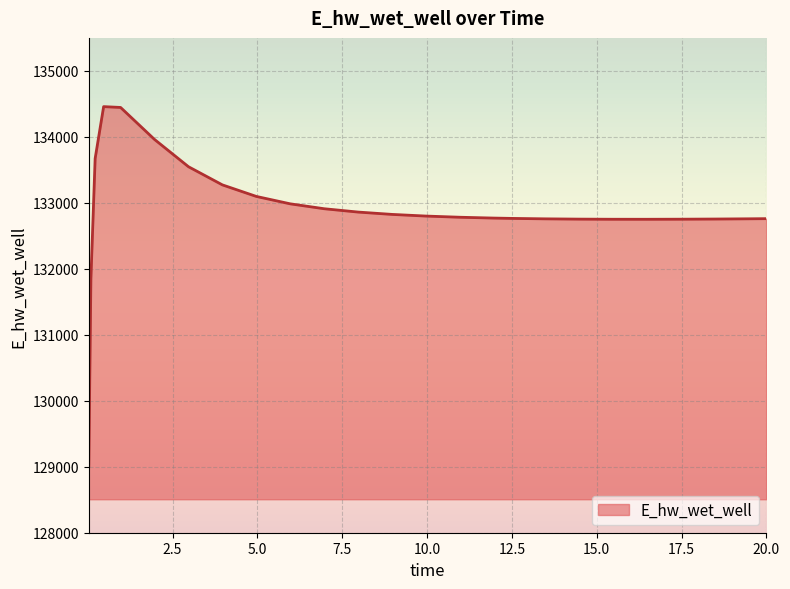

What is the minimum value shown in the chart?

129007.2